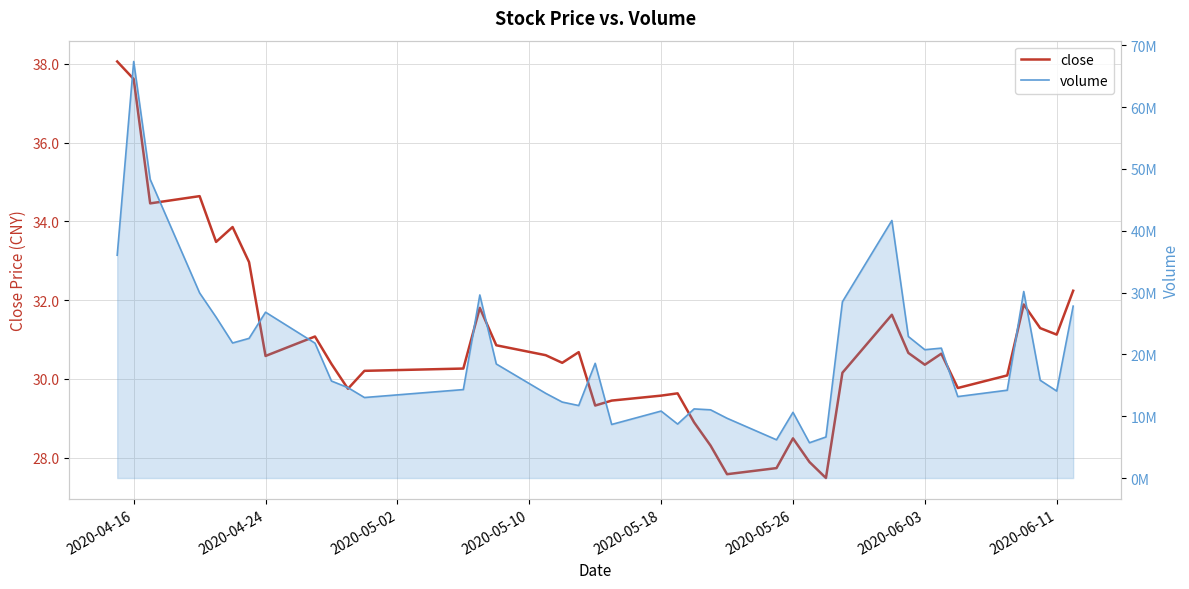

What is the highest value of the volume series?

67388171.0